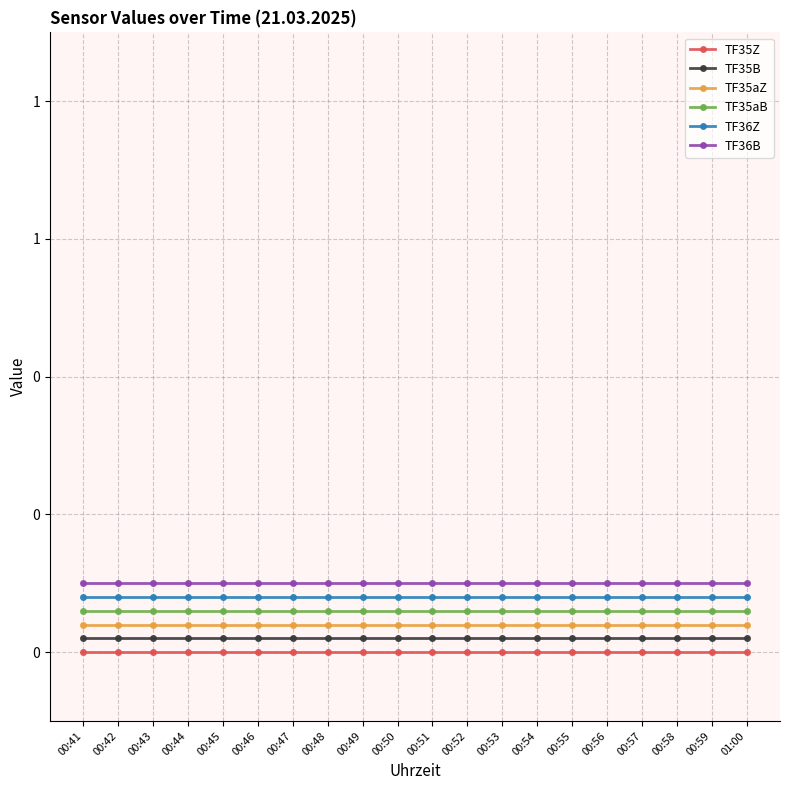

True or false: TF35aB and TF35B intersect in this chart.

False